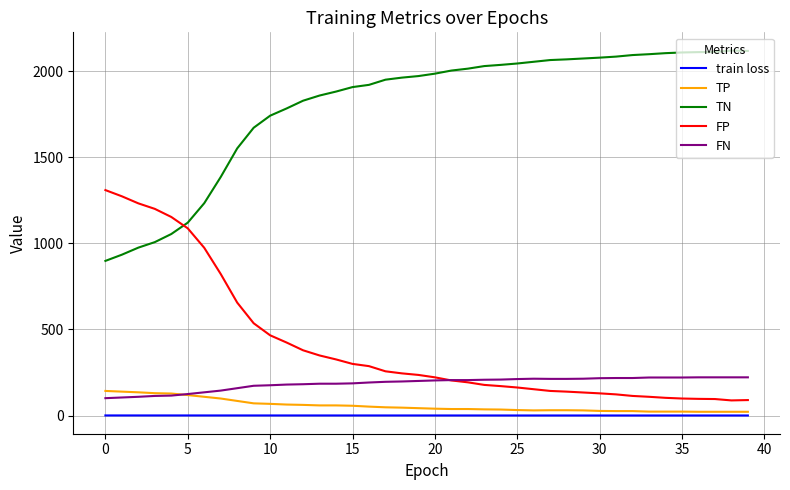

True or false: TN and FP intersect in this chart.

True